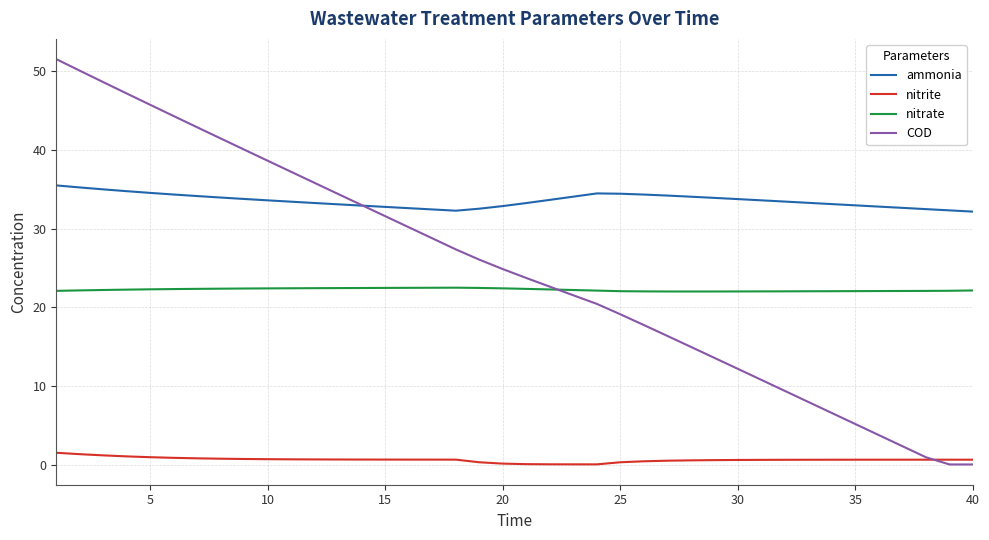

List the series in order of their peak value, lowest first.

nitrite, nitrate, ammonia, COD